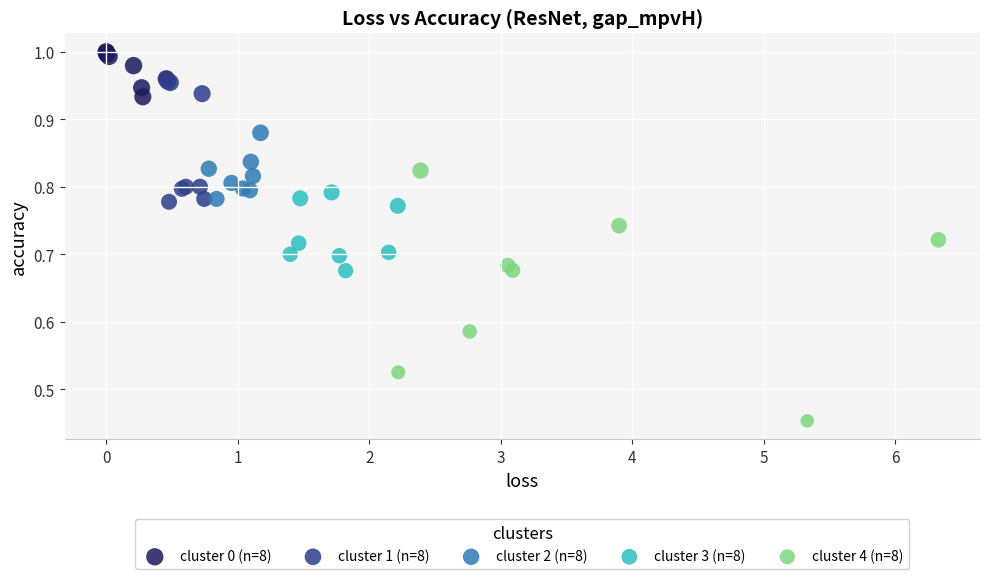

Which series reaches the minimum Y coordinate?

cluster 4 (n=8)